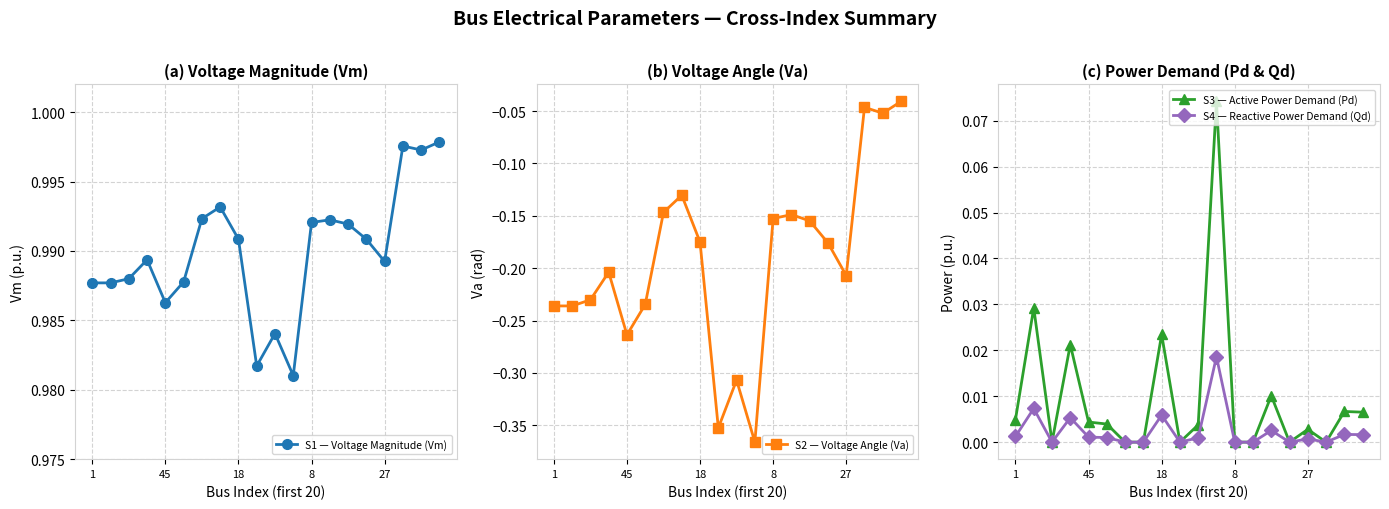

What is the minimum value shown in the chart?

-0.4